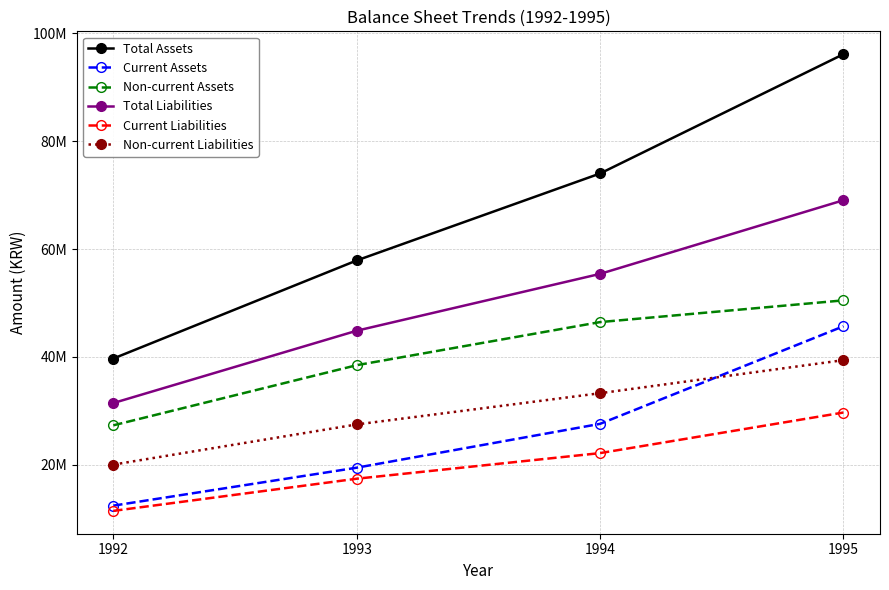

What is the difference between the highest and lowest values at 1992?

28261205